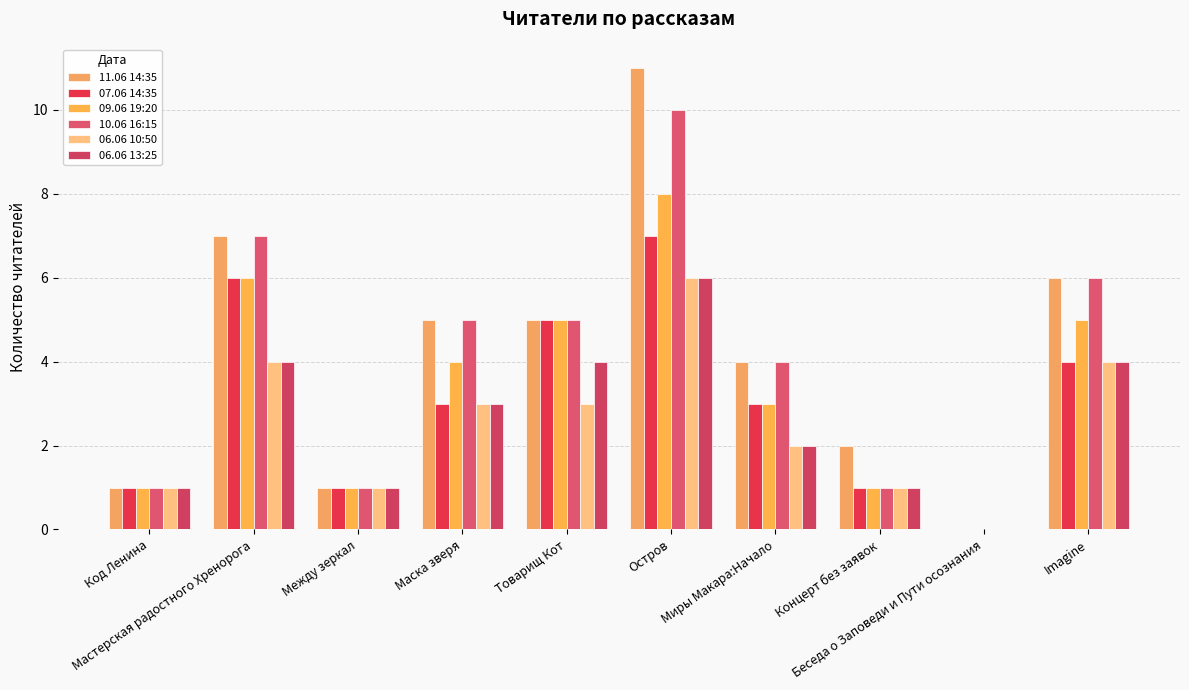

At which label is 11.06 14:35 closest to 5?

Маска зверя